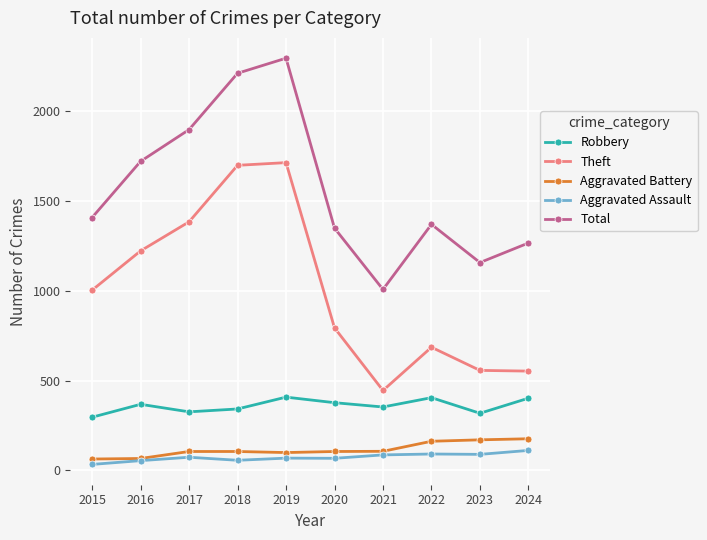

Rank the series at 2018 from lowest to highest value.

Aggravated Assault, Aggravated Battery, Robbery, Theft, Total